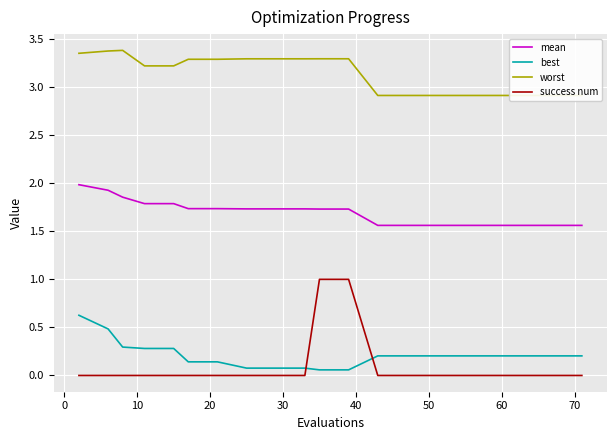

What is the maximum value for worst?

3.4